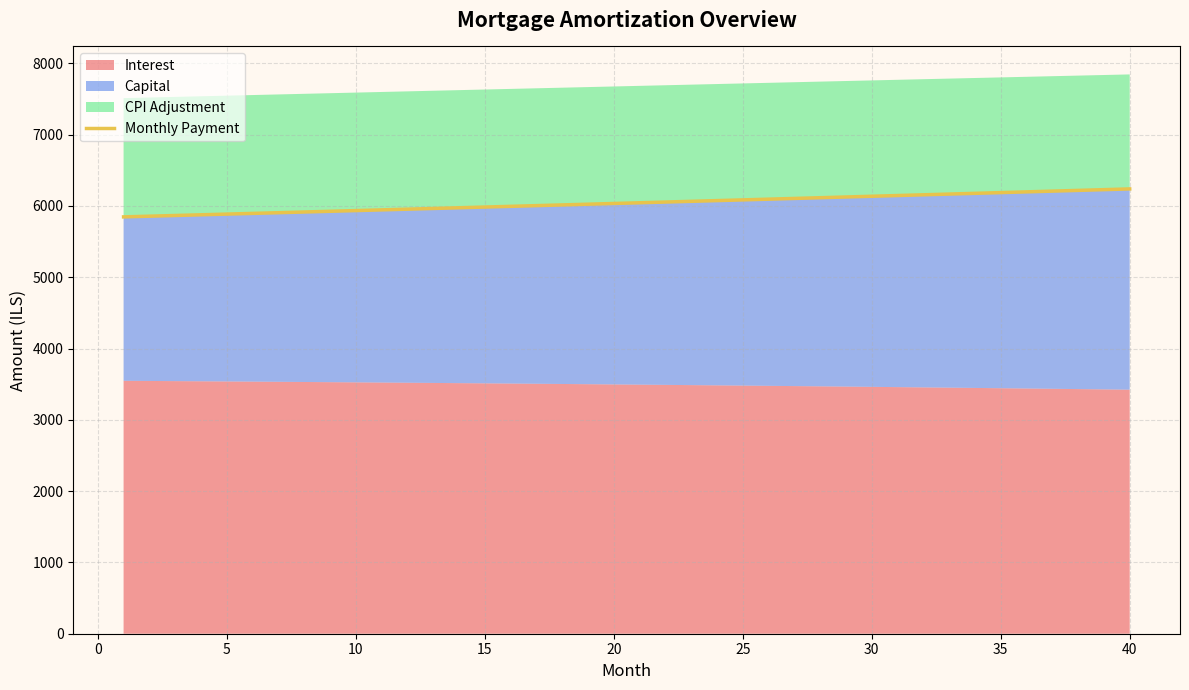

What is the highest value of the Monthly Payment series?

6239.0